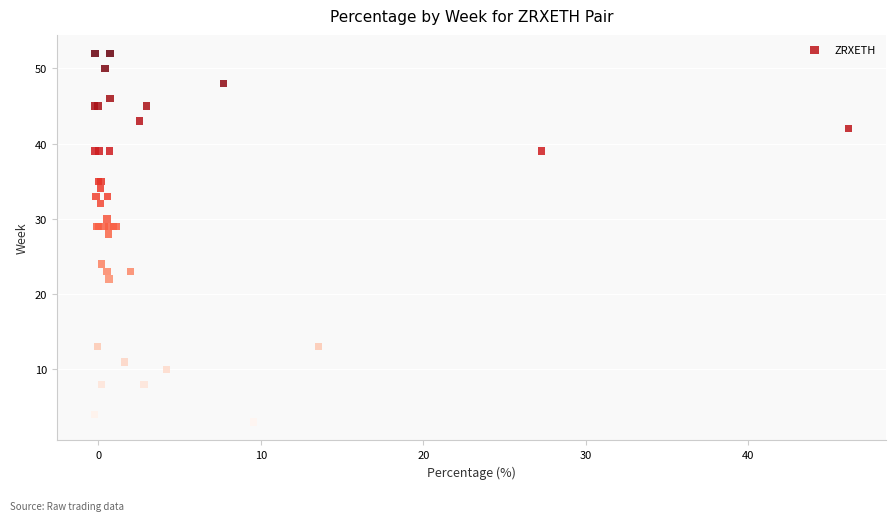

What Y value in the scatter plot is closest to 27?

28